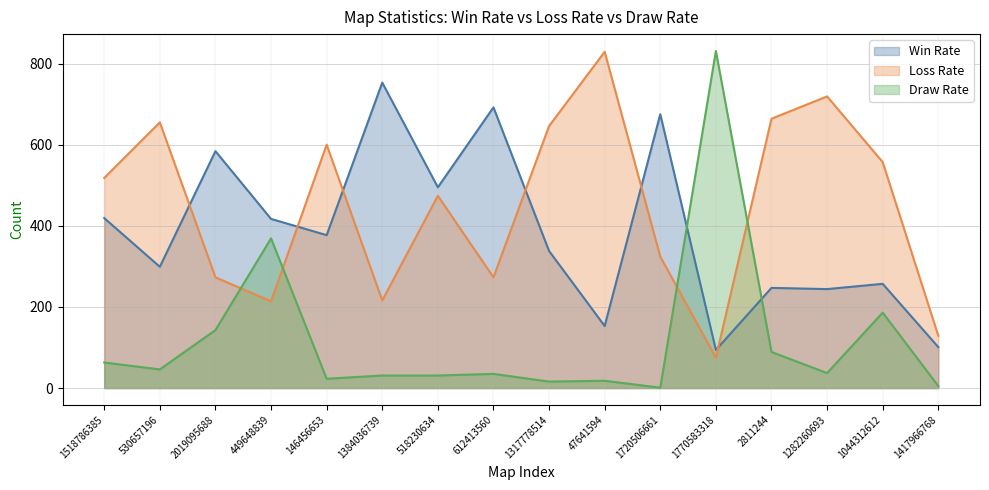

True or false: Draw Rate and Win Rate intersect in this chart.

True